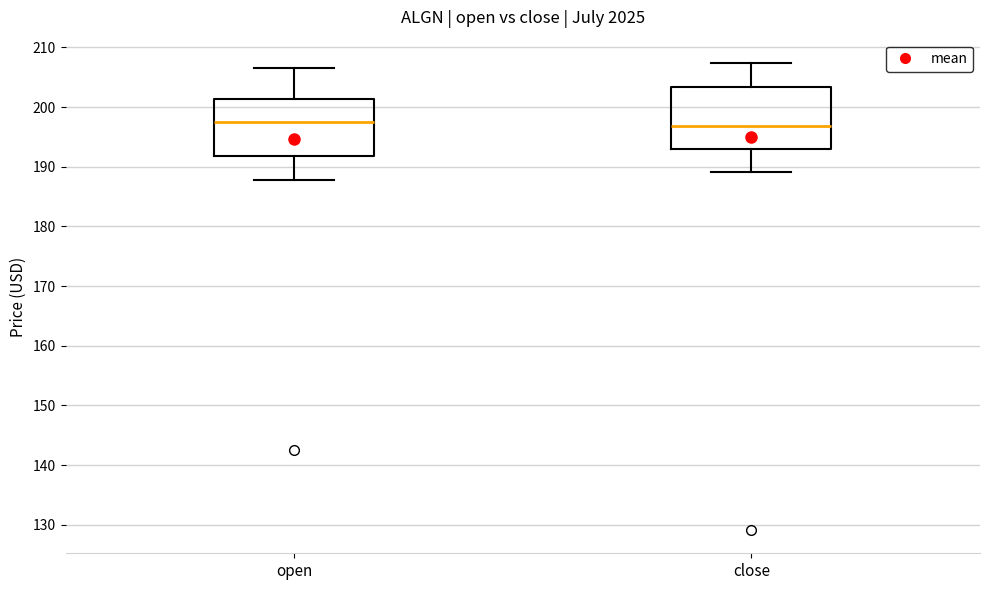

Reading left to right, transcribe this box plot: for each box, give where its median line is, the range the box spans, and where its two whiskers end, as read against the y-axis. The values are not printed on the chart, so give them approximately, as read against the axis.

open: median 198, box 192 to 201, whiskers 188 to 207
close: median 197, box 193 to 203, whiskers 189 to 207